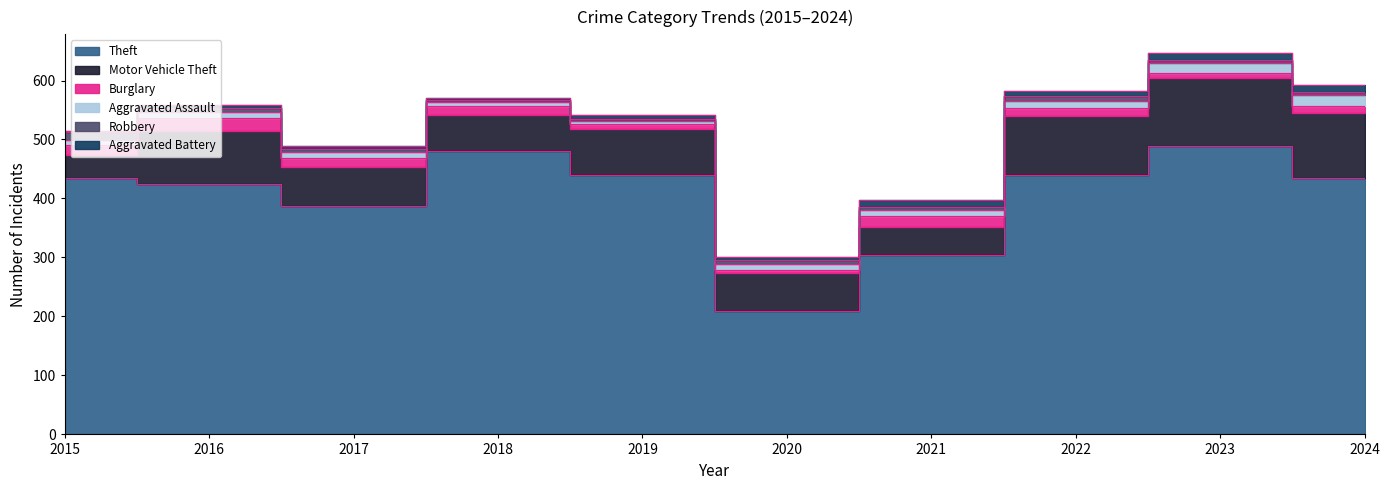

Which category has the lowest value across all series?

2018